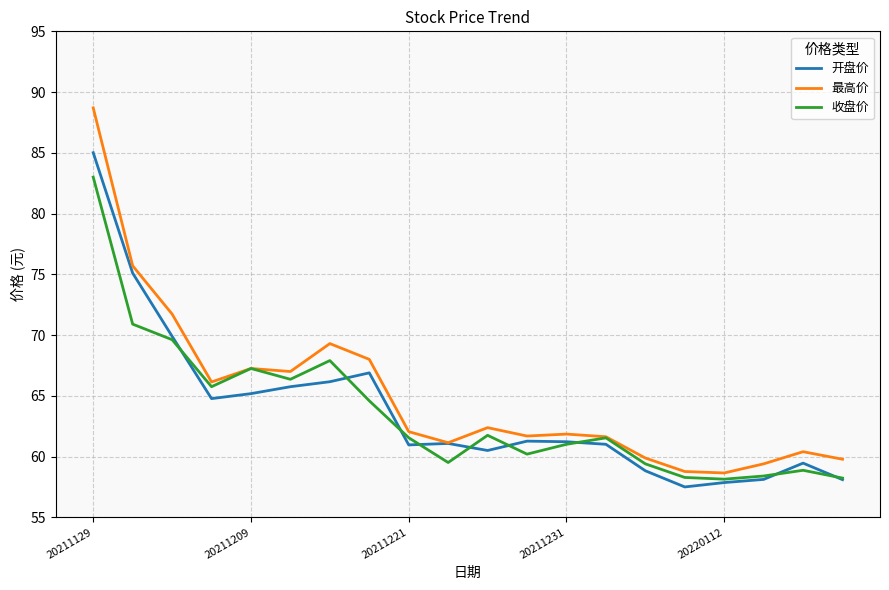

Is this an area chart (filled region under the line)?

No